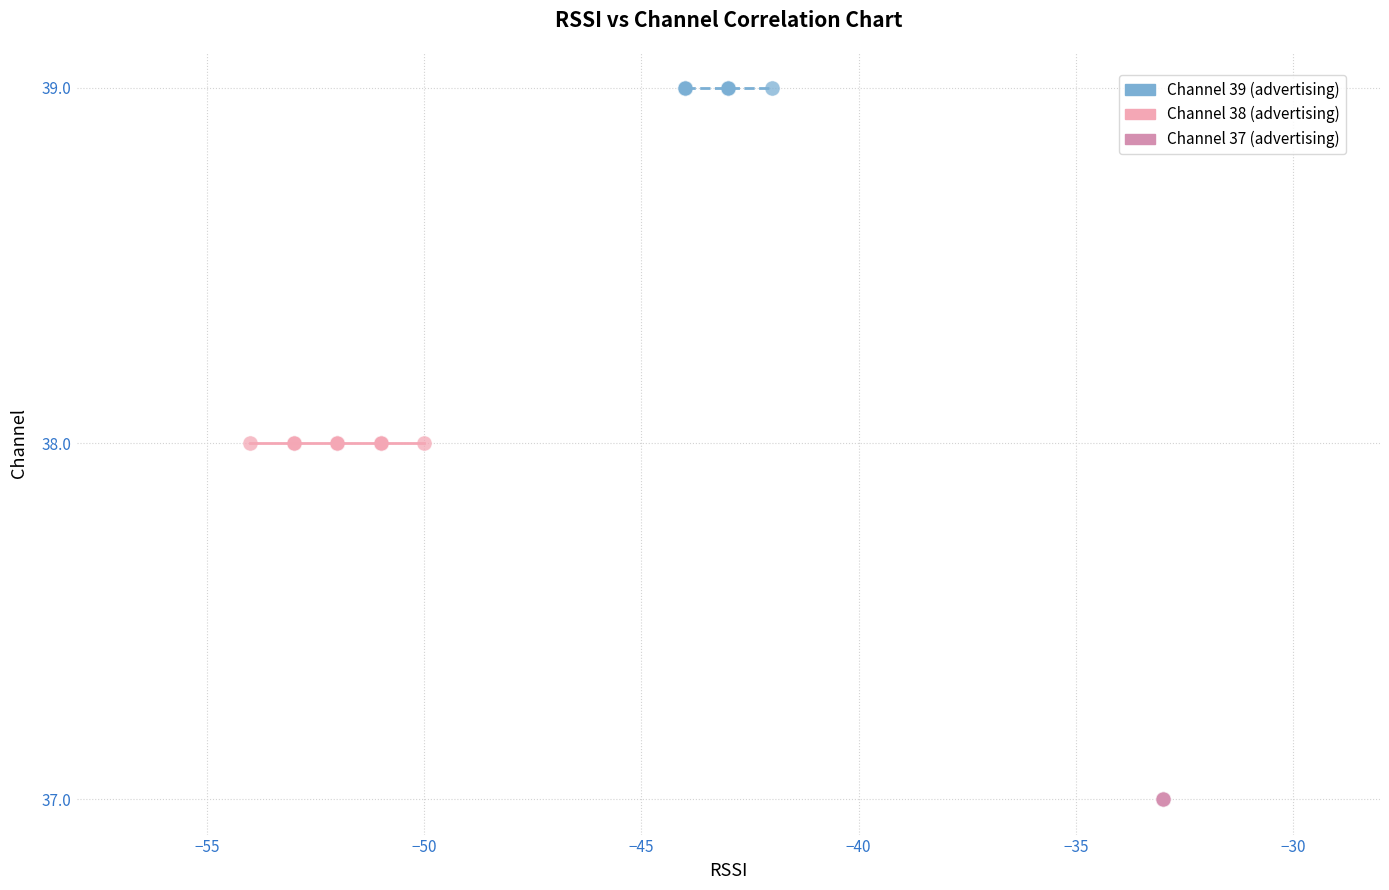

Which series reaches the maximum Y coordinate?

Channel 39 (advertising)